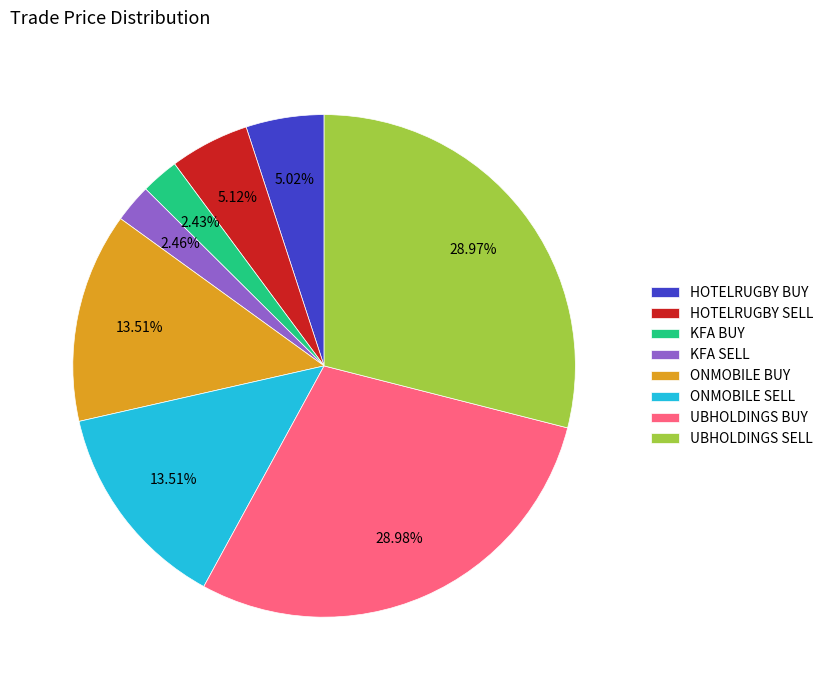

Is it true that HOTELRUGBY SELL is 13% of the pie?

False